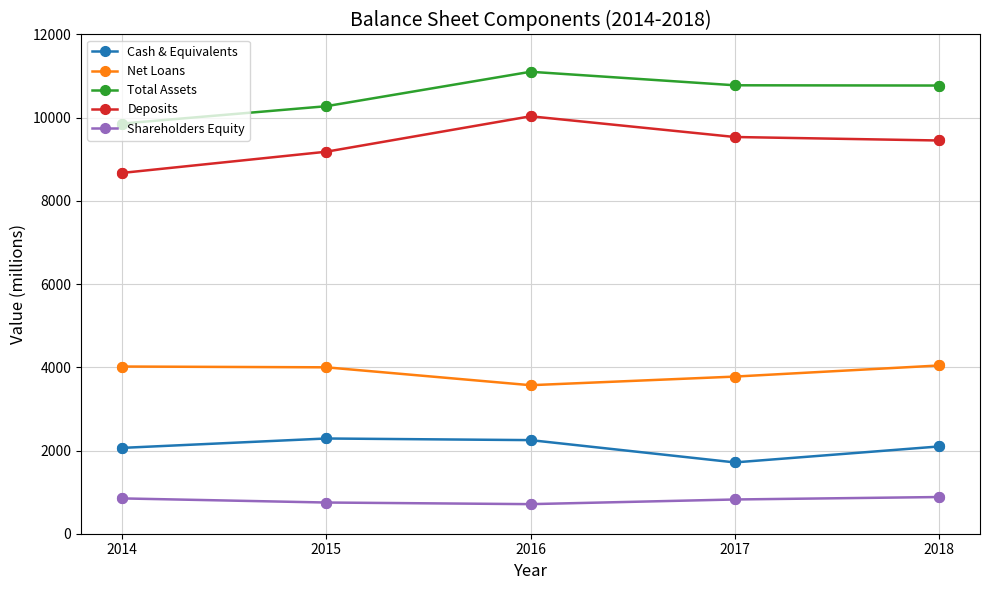

What is the difference between the maximum and minimum values in the Net Loans series?

474